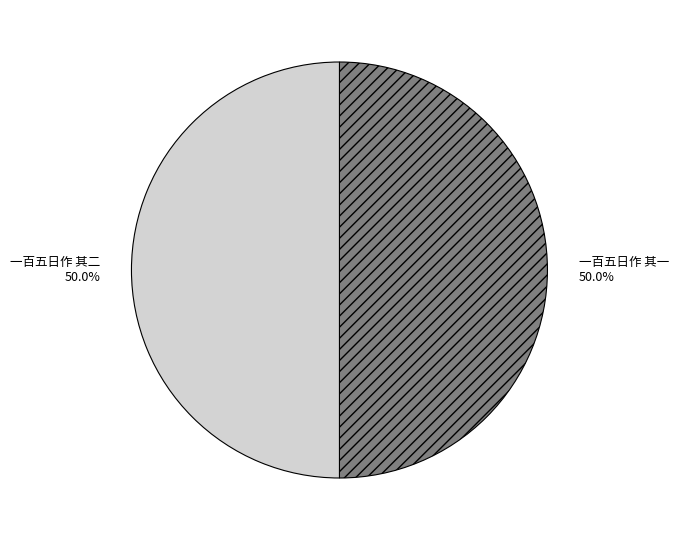

To the nearest percent, what percentage of the pie is 一百五日作 其二?

50%